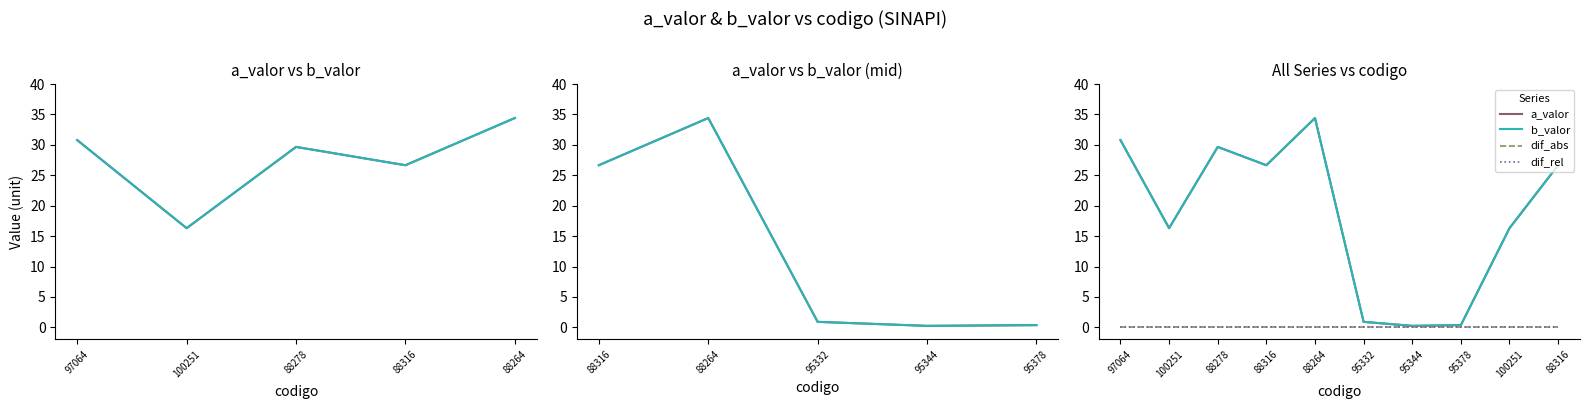

Is it true that dif_rel equals 0.0 at 88316?

True